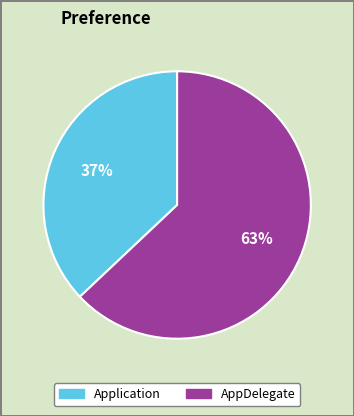

What percentage is the AppDelegate slice, to the nearest percent?

63%